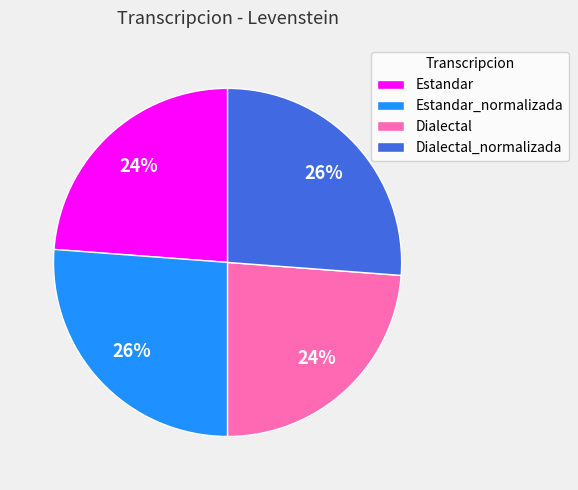

To the nearest percent, what is the combined percentage of Estandar_normalizada and Estandar?

50%